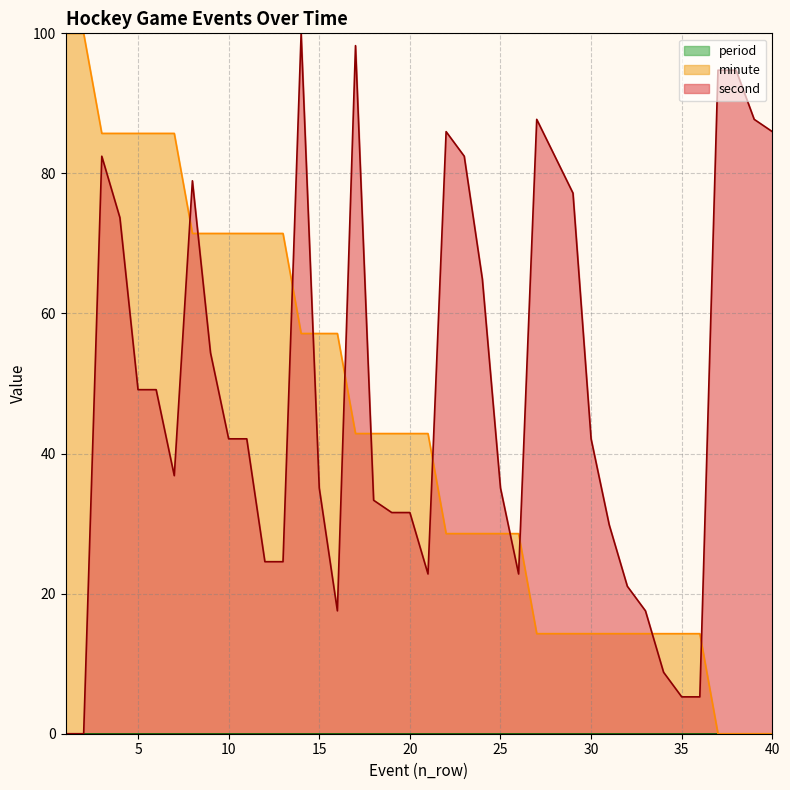

What is the maximum value for minute?

100.0